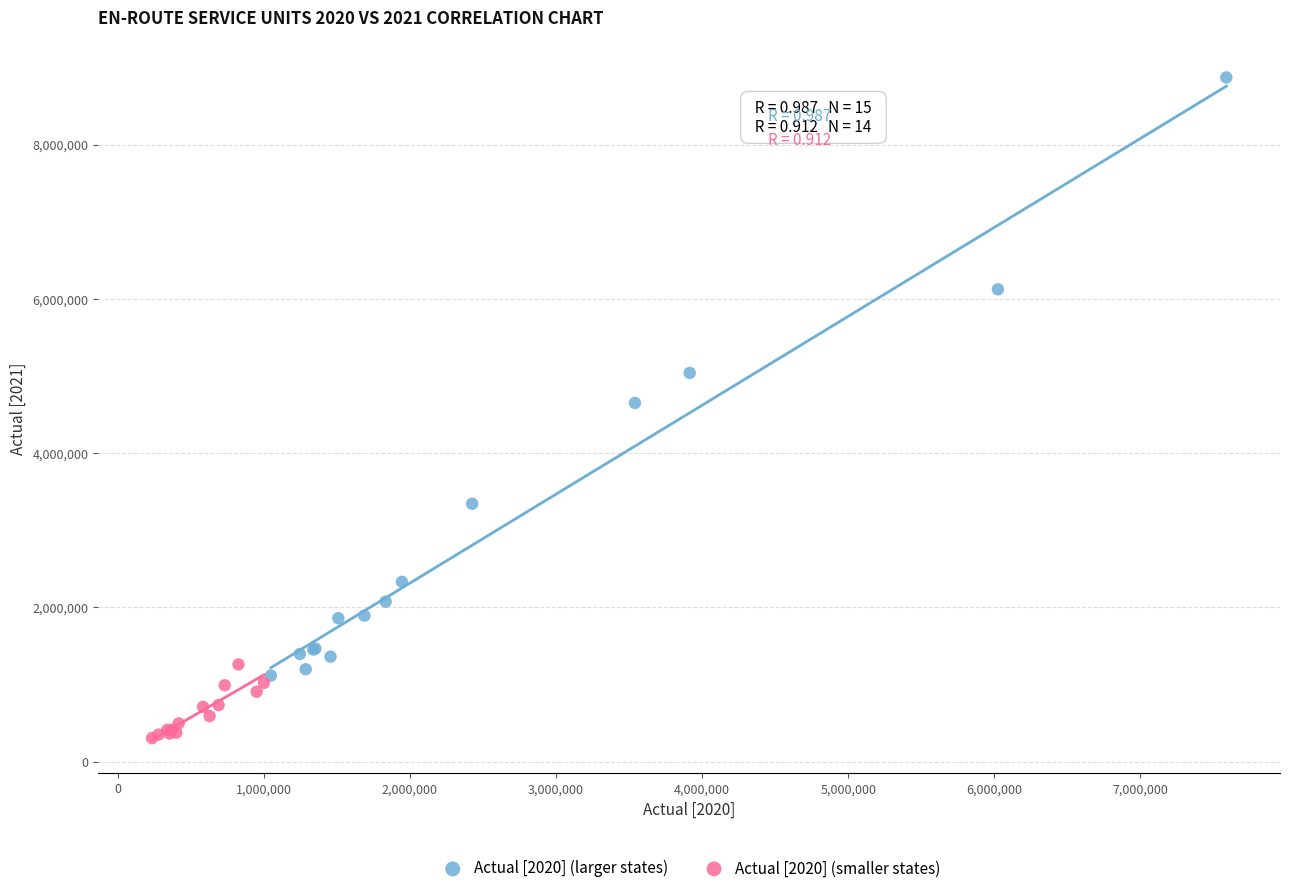

What are all the series names shown in the legend?

Actual [2020] (larger states), Actual [2020] (smaller states)